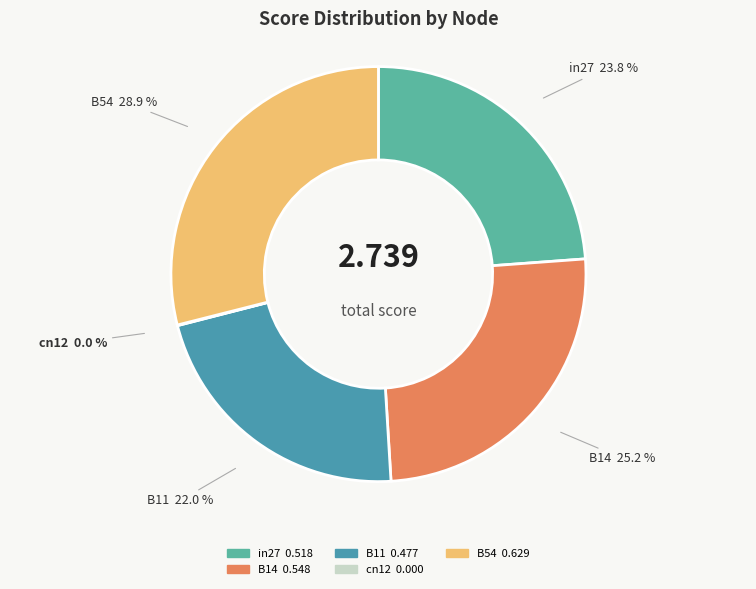

Does B54 account for over 50% of the chart?

No